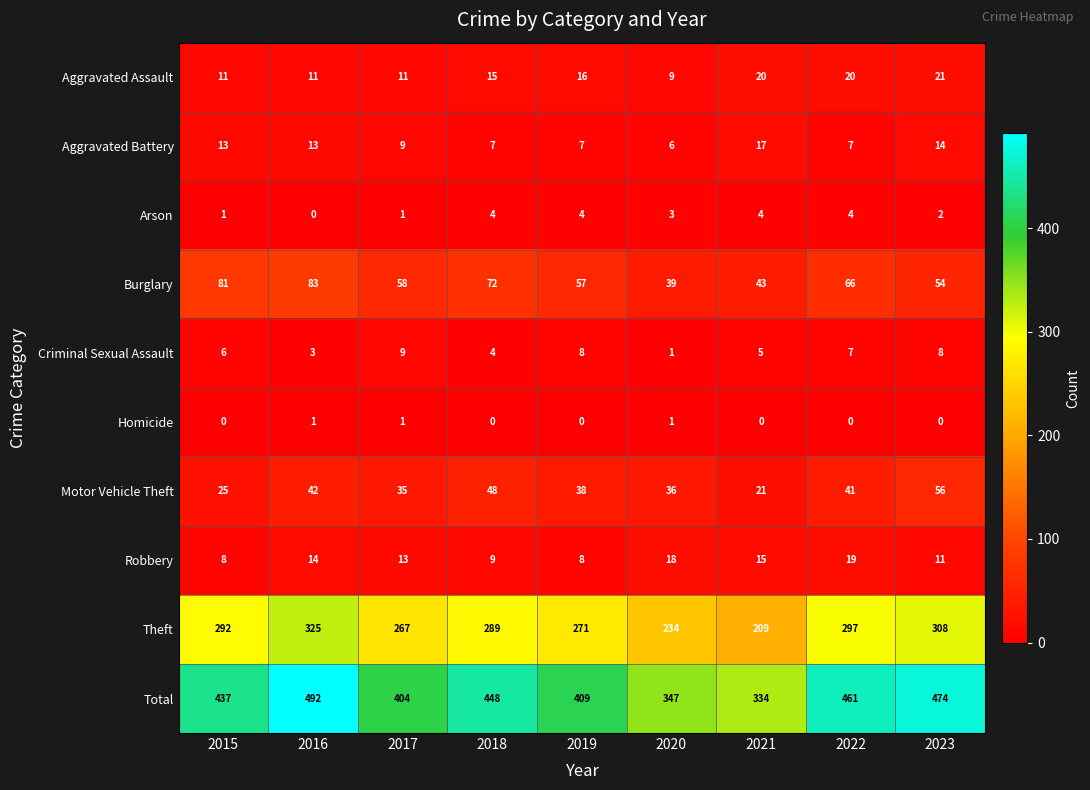

List the series in order of their peak value, lowest first.

Homicide, Arson, Criminal Sexual Assault, Aggravated Battery, Robbery, Aggravated Assault, Motor Vehicle Theft, Burglary, Theft, Total